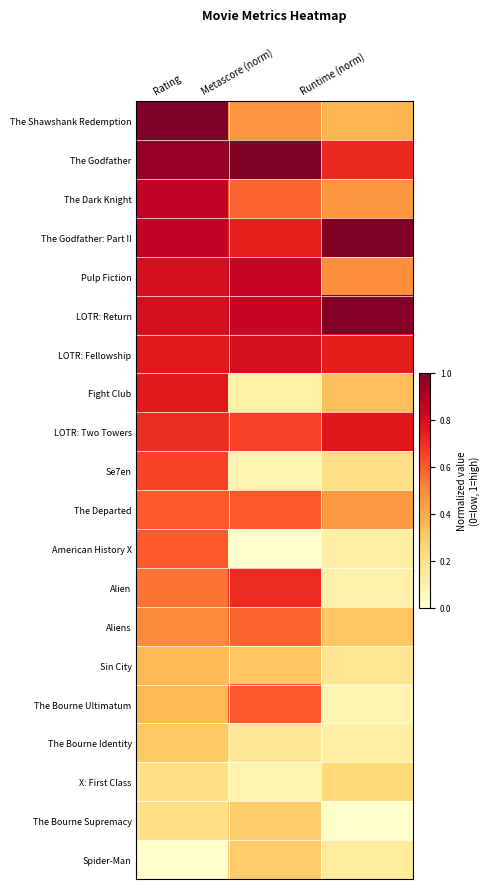

Reading right to left, transcribe all the data shown in this chart.

The Shawshank Redemption: Runtime (norm)=0.4	Metascore (norm)=0.5	Rating=1.0
The Godfather: Runtime (norm)=0.7	Metascore (norm)=1.0	Rating=0.9
The Dark Knight: Runtime (norm)=0.5	Metascore (norm)=0.6	Rating=0.8
The Godfather: Part II: Runtime (norm)=1.0	Metascore (norm)=0.7	Rating=0.8
Pulp Fiction: Runtime (norm)=0.5	Metascore (norm)=0.8	Rating=0.8
LOTR: Return: Runtime (norm)=1.0	Metascore (norm)=0.8	Rating=0.8
LOTR: Fellowship: Runtime (norm)=0.7	Metascore (norm)=0.8	Rating=0.8
Fight Club: Runtime (norm)=0.3	Metascore (norm)=0.1	Rating=0.8
LOTR: Two Towers: Runtime (norm)=0.8	Metascore (norm)=0.7	Rating=0.7
Se7en: Runtime (norm)=0.2	Metascore (norm)=0.1	Rating=0.6
The Departed: Runtime (norm)=0.5	Metascore (norm)=0.6	Rating=0.6
American History X: Runtime (norm)=0.1	Metascore (norm)=0.0	Rating=0.6
Alien: Runtime (norm)=0.1	Metascore (norm)=0.7	Rating=0.6
Aliens: Runtime (norm)=0.3	Metascore (norm)=0.6	Rating=0.5
Sin City: Runtime (norm)=0.2	Metascore (norm)=0.3	Rating=0.3
The Bourne Ultimatum: Runtime (norm)=0.1	Metascore (norm)=0.6	Rating=0.3
The Bourne Identity: Runtime (norm)=0.1	Metascore (norm)=0.2	Rating=0.3
X: First Class: Runtime (norm)=0.2	Metascore (norm)=0.1	Rating=0.2
The Bourne Supremacy: Runtime (norm)=0.0	Metascore (norm)=0.3	Rating=0.2
Spider-Man: Runtime (norm)=0.1	Metascore (norm)=0.3	Rating=0.0